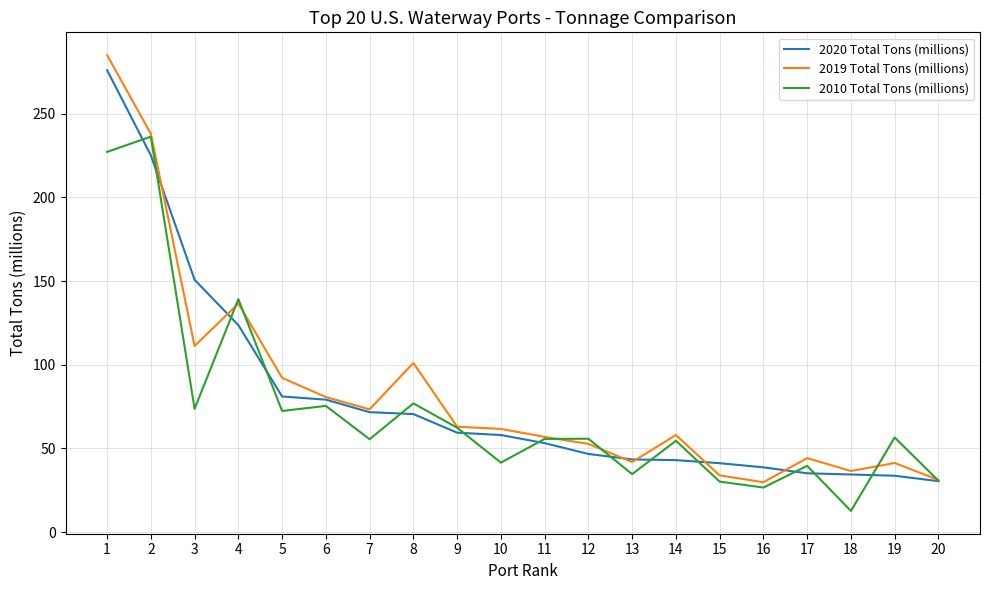

At which category is the sum across all series the highest?

1